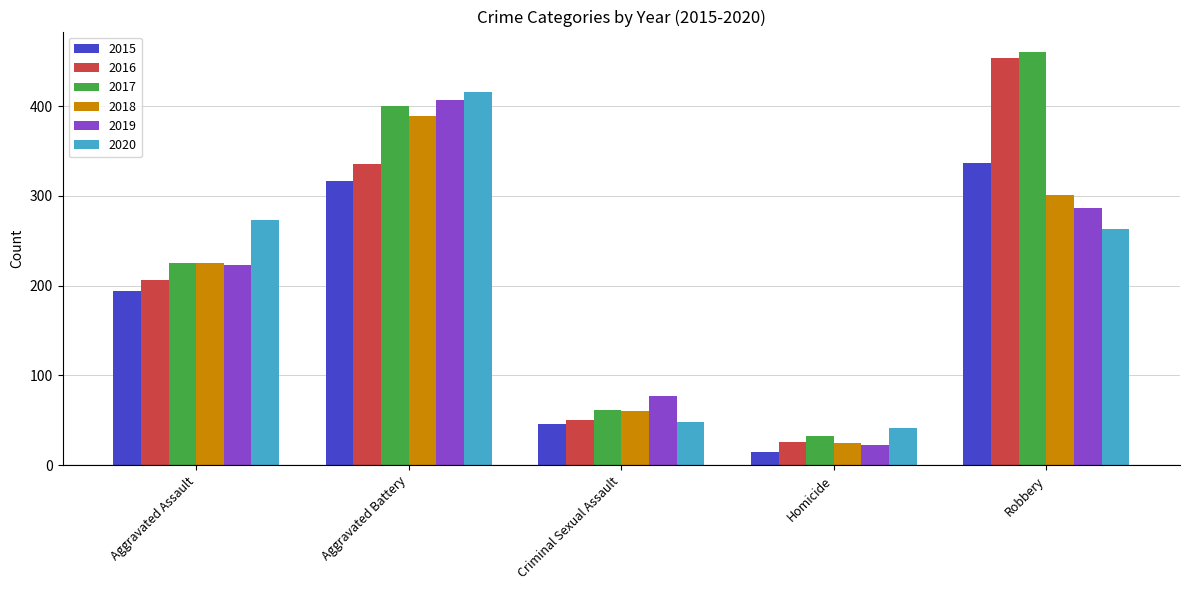

Which series has the largest range (max minus min)?

2016